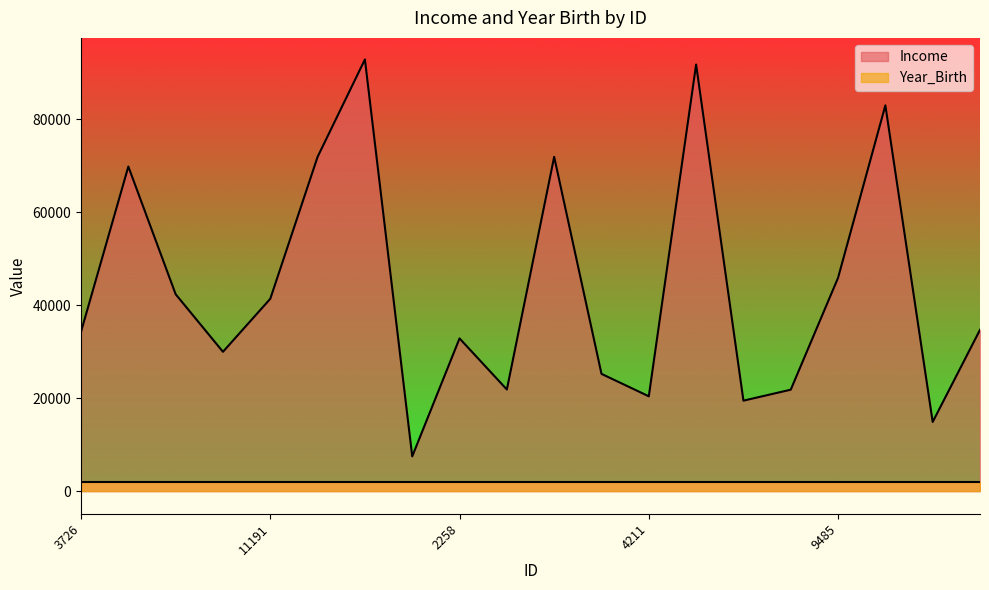

At which label is the value closest to 50205?

9485